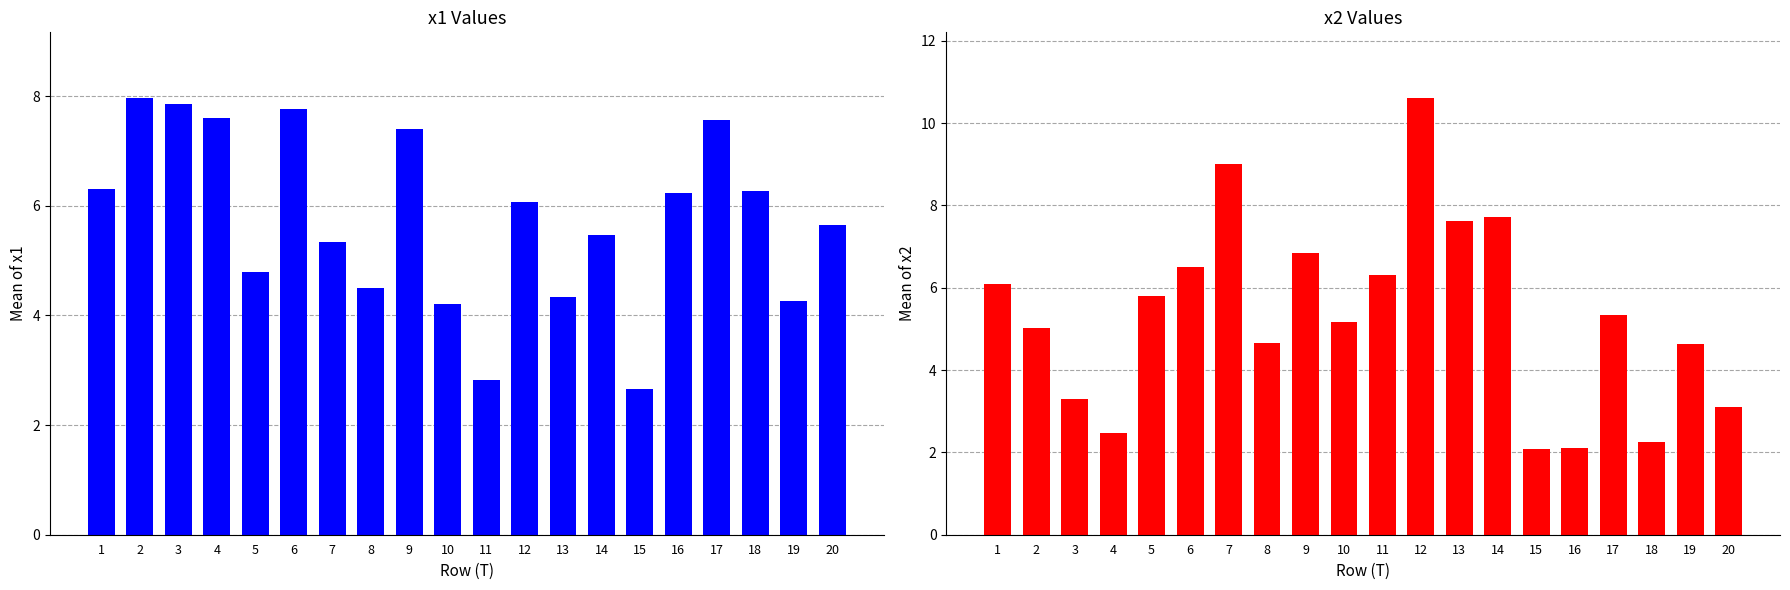

Rank the series by their average value, from highest to lowest.

x1, x2